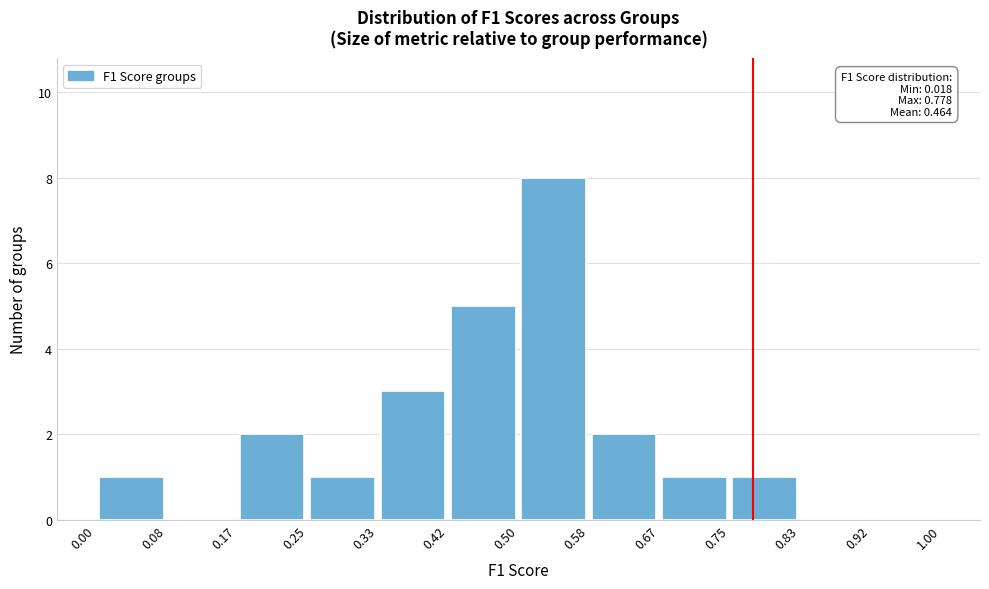

Which range on the x-axis has the tallest bar?

0.50 to 0.58